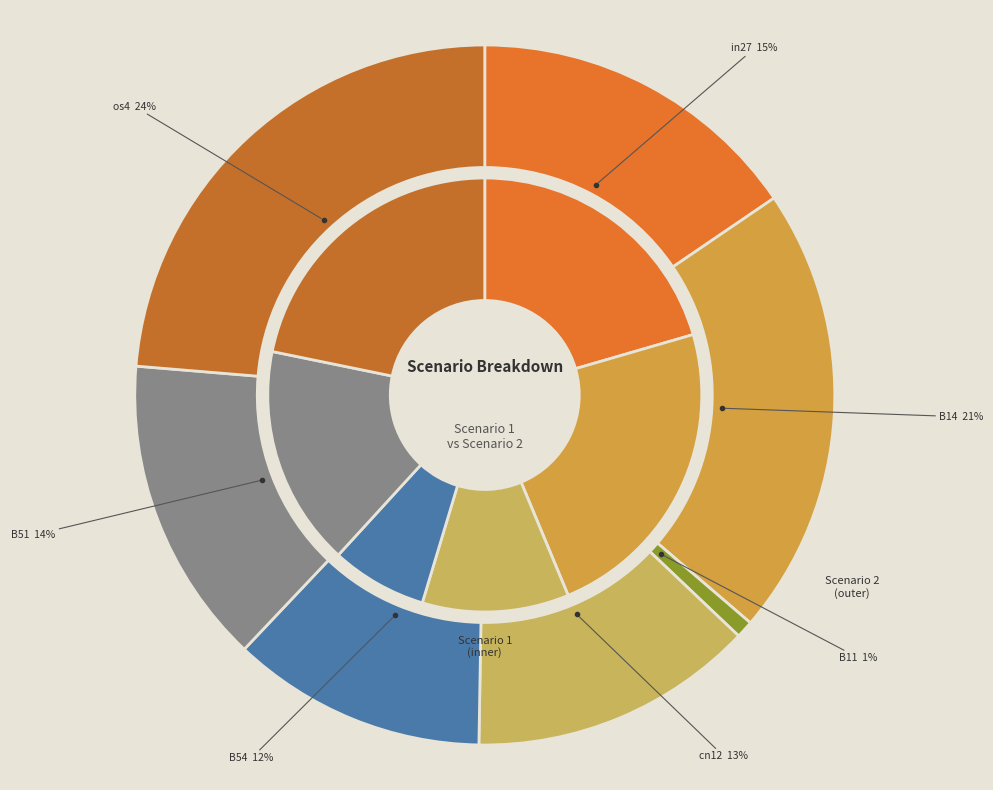

Which slice is the smallest?

B11